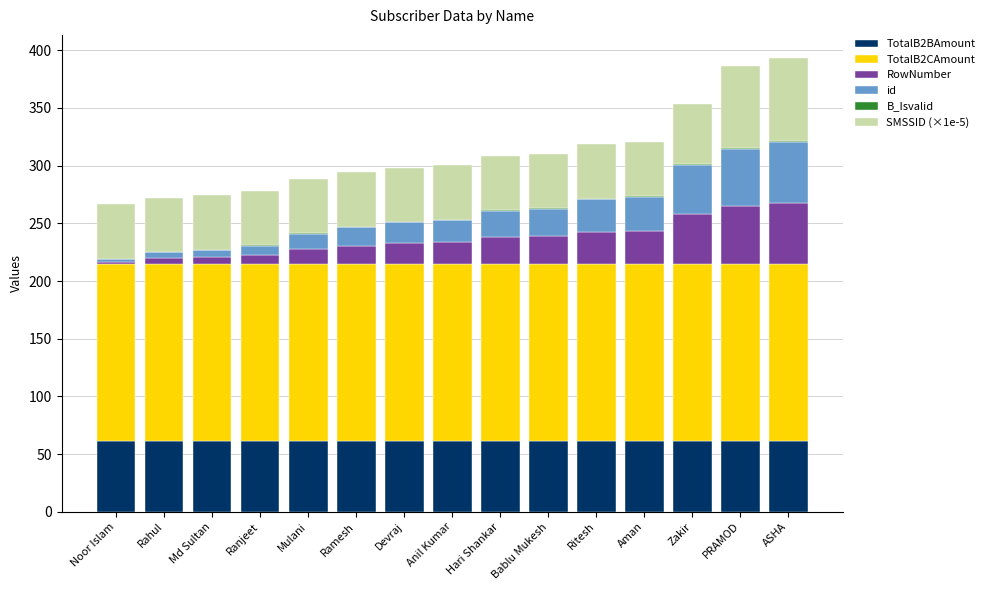

What is the maximum value for TotalB2BAmount?

61.4